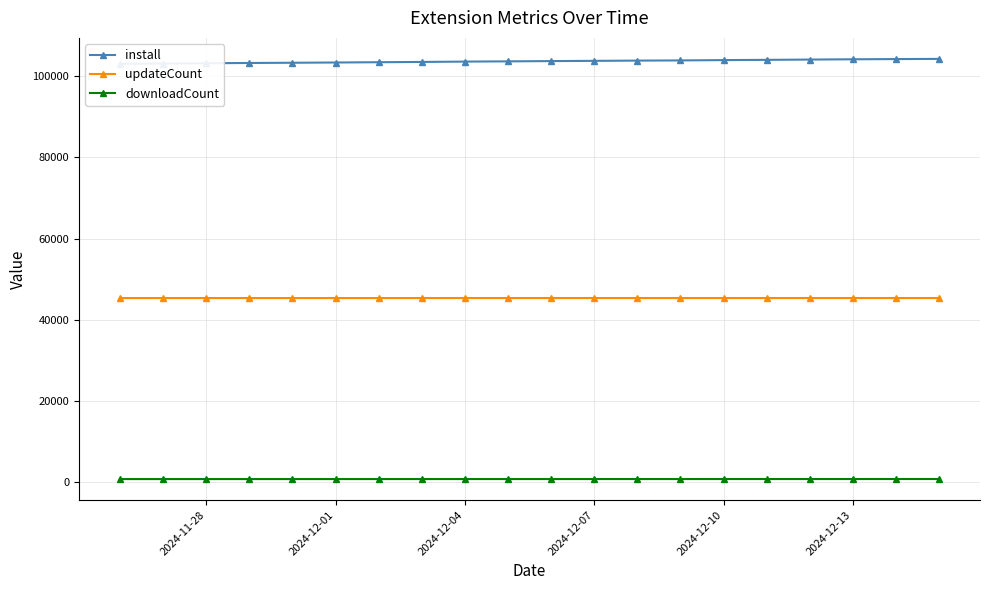

True or false: updateCount and downloadCount cross at least once.

False